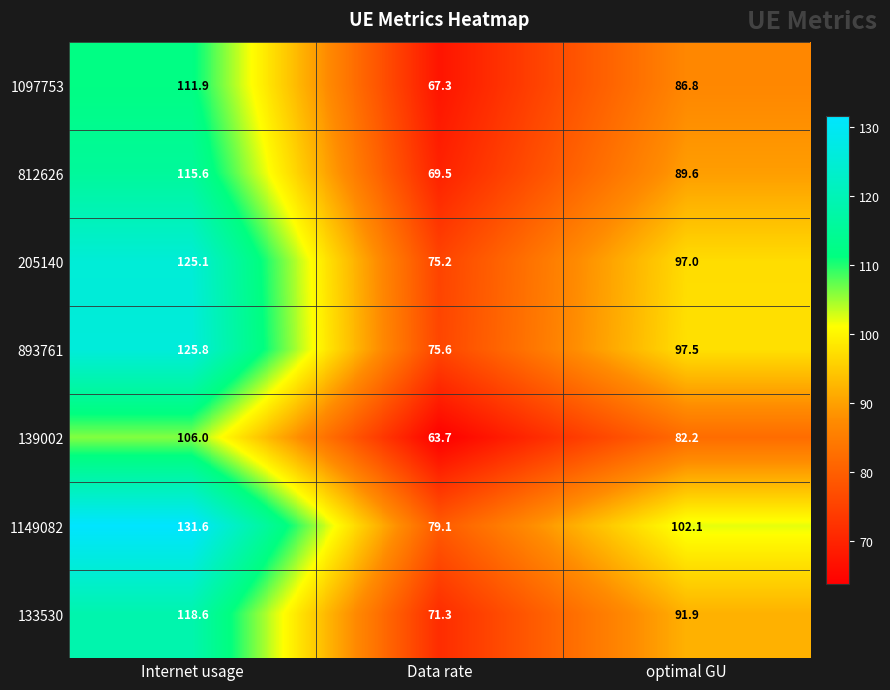

At which label does 139002 first exceed 82?

Internet usage